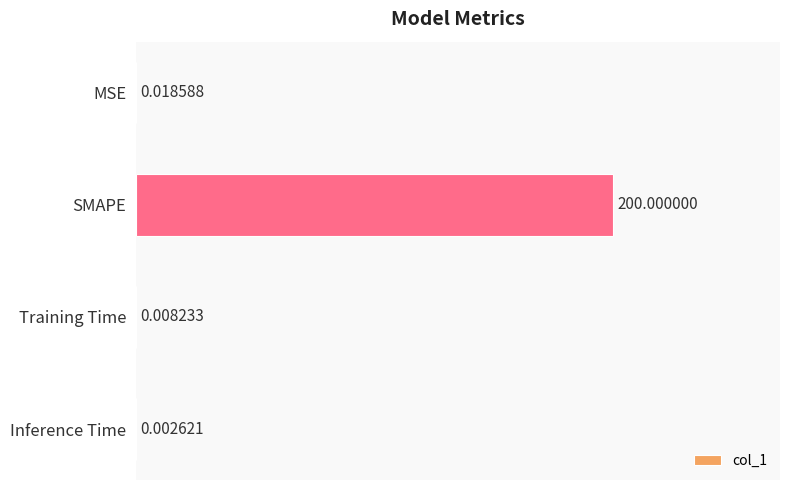

At which category does the chart reach its peak across all series?

SMAPE